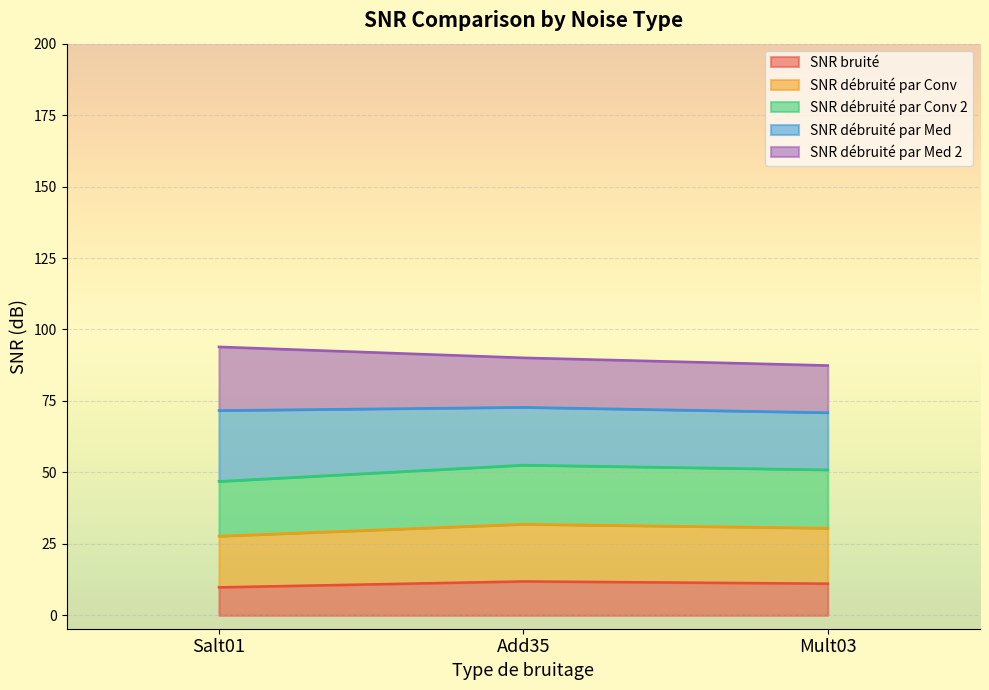

What is the total value across all series at Add35?

90.1